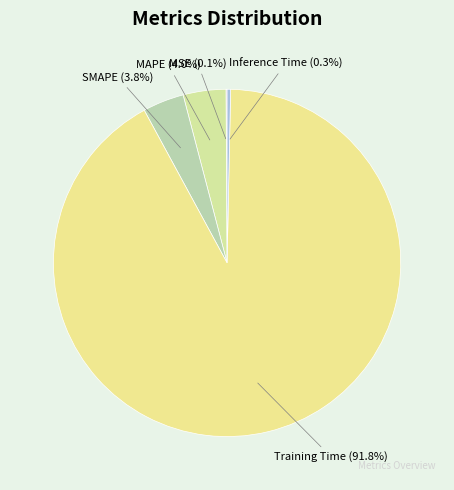

Is there any slice that represents more than half of the pie?

Yes